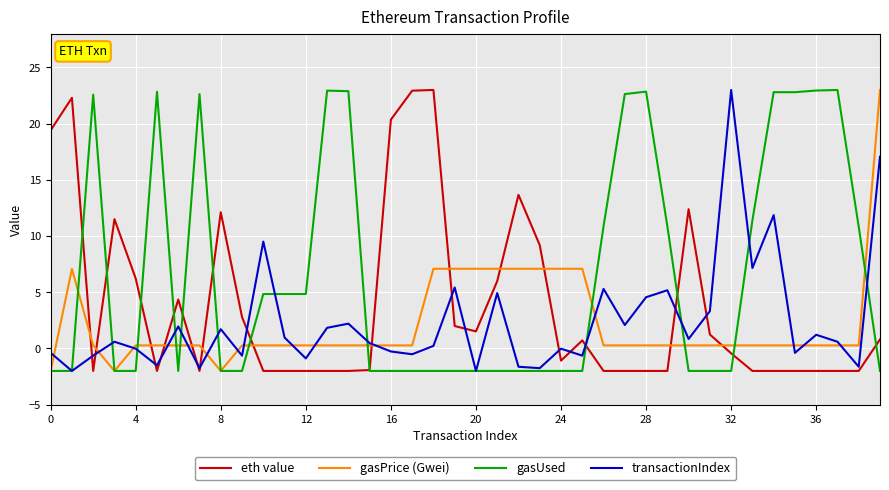

What are all the series names shown in the legend?

eth value, gasPrice (Gwei), gasUsed, transactionIndex